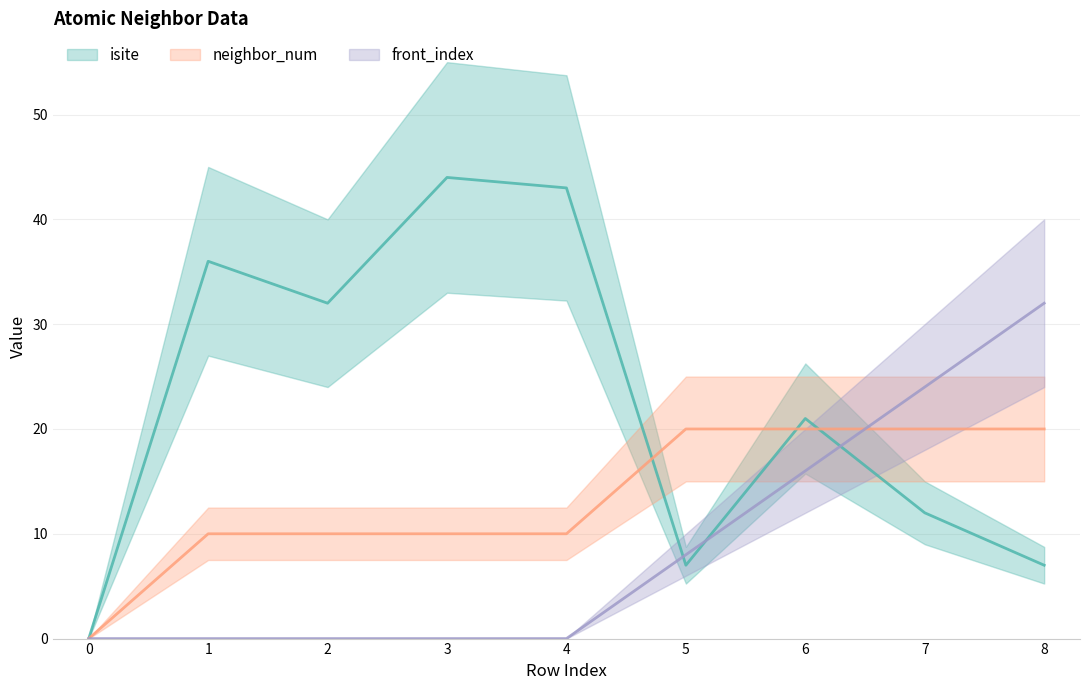

Reading right to left, what are all the values shown in this chart?

isite: 7	12	21	7	43	44	32	36	0
neighbor_num: 20	20	20	20	10	10	10	10	0
front_index: 32	24	16	8	0	0	0	0	0